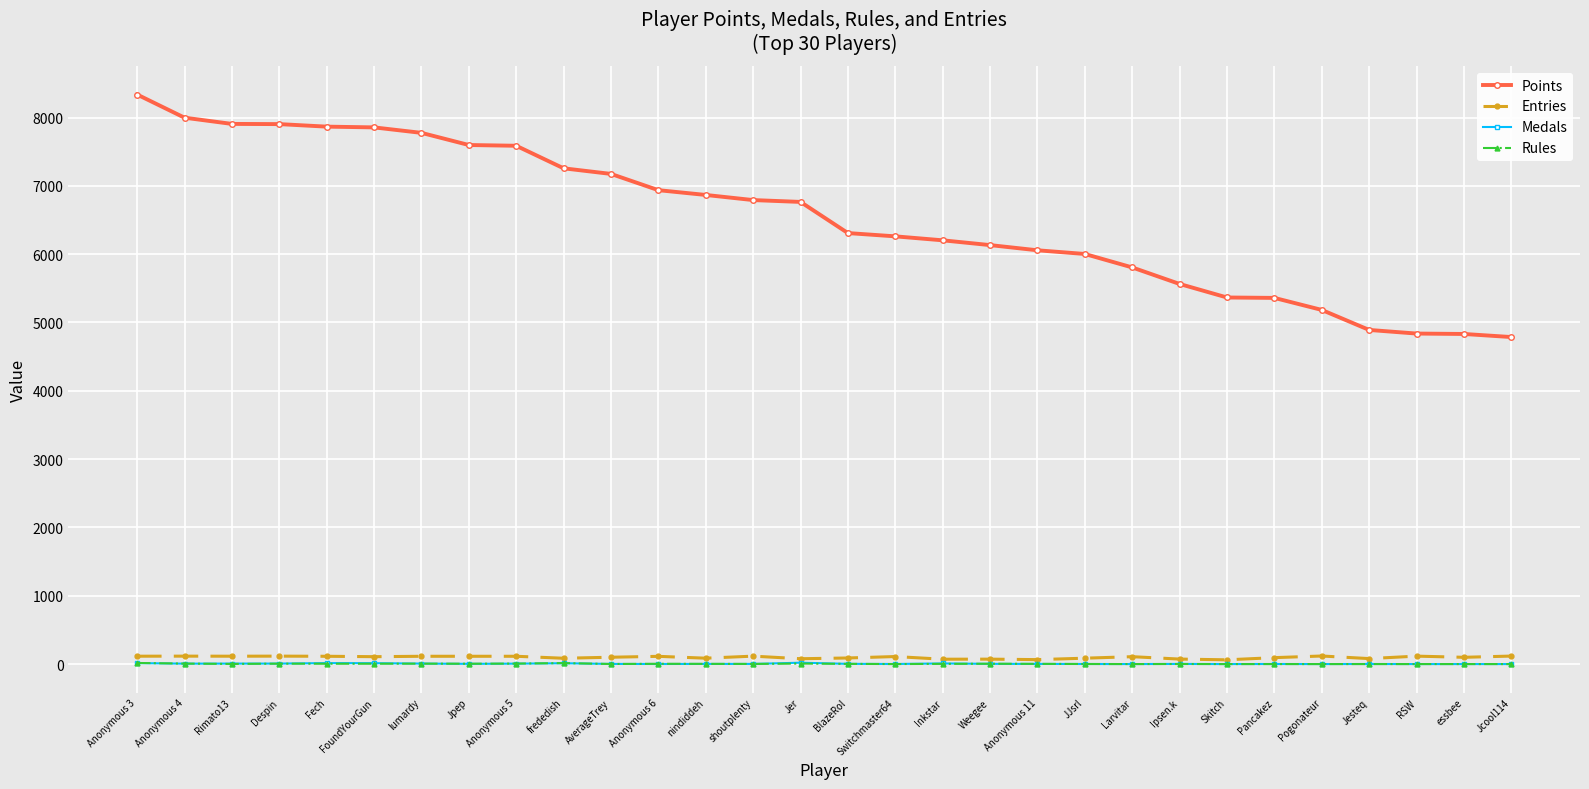

True or false: Rules and Points cross at least once.

False